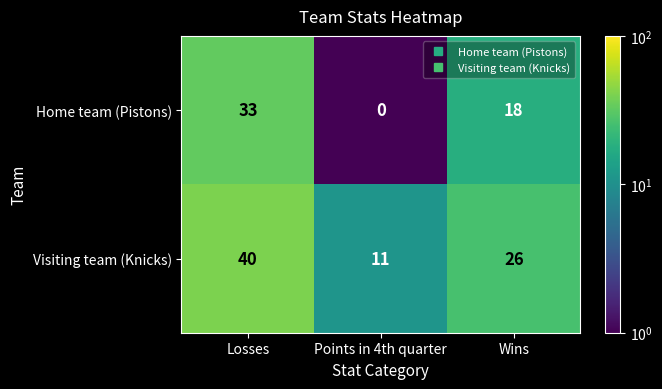

What is the average value of the Home team (Pistons) series?

17